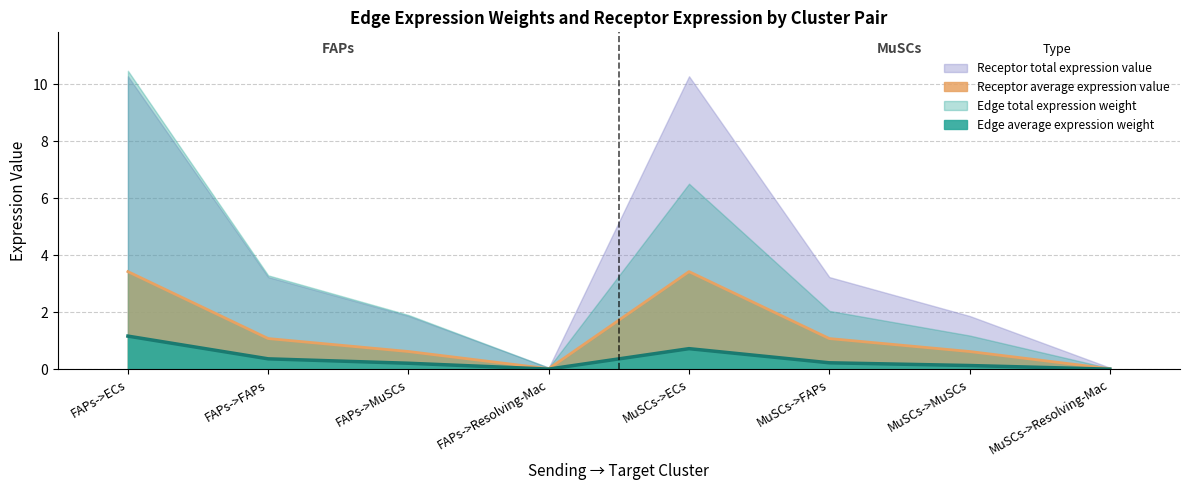

What is the label of the 7th point from the right?

FAPs->FAPs